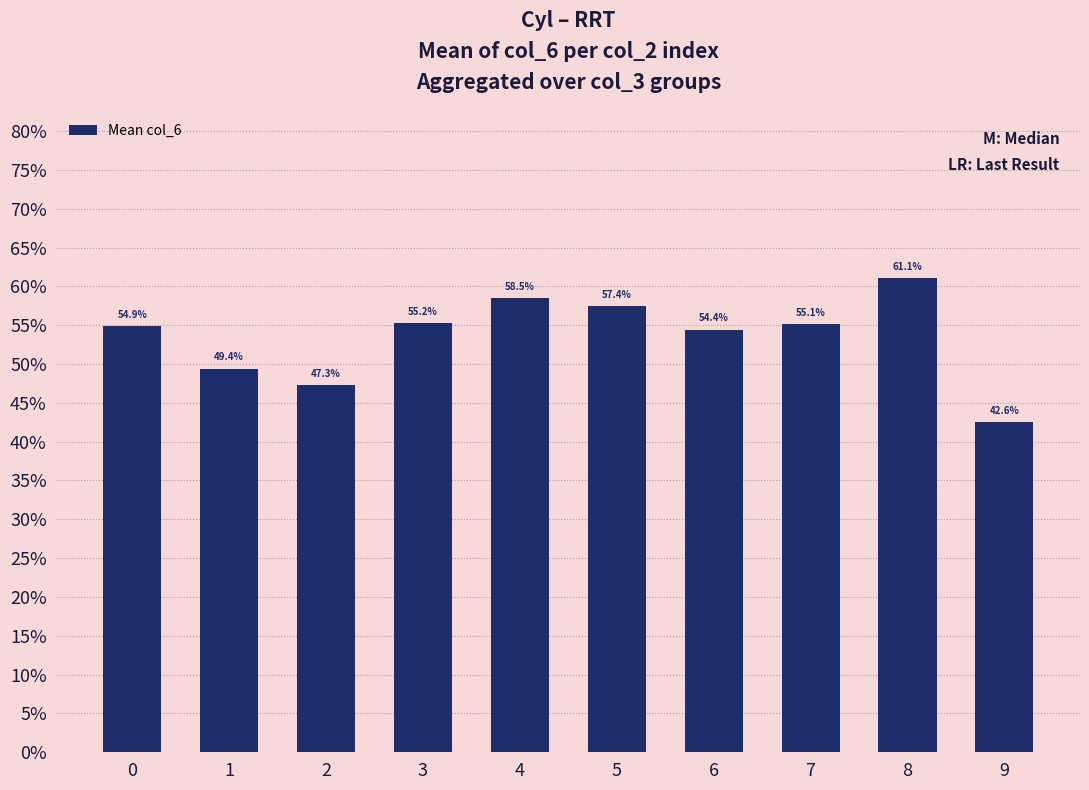

Reading left to right, list all the values displayed in this chart.

0=0.5	1=0.5	2=0.5	3=0.6	4=0.6	5=0.6	6=0.5	7=0.6	8=0.6	9=0.4